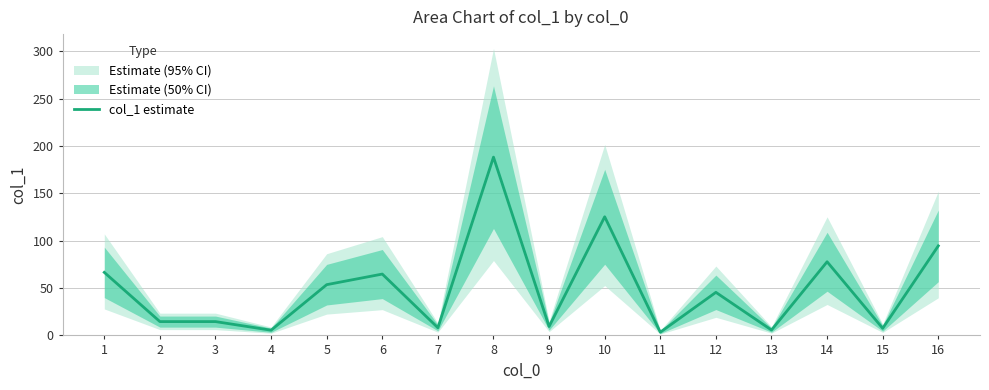

What is the sum of all values?

785.3